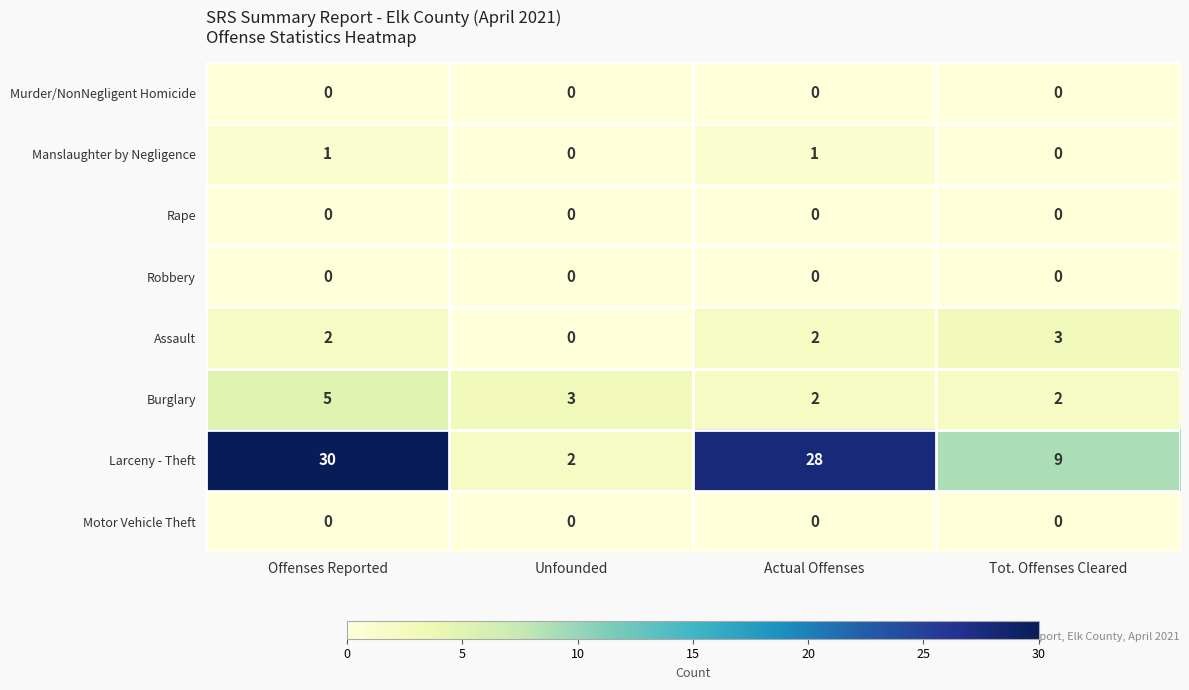

What is the maximum value shown in the chart?

30